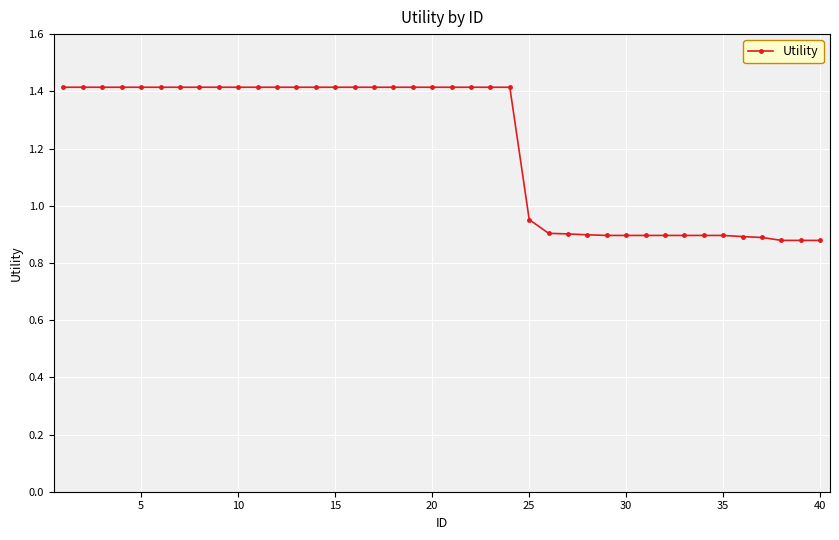

What is the maximum value shown in the chart?

1.4